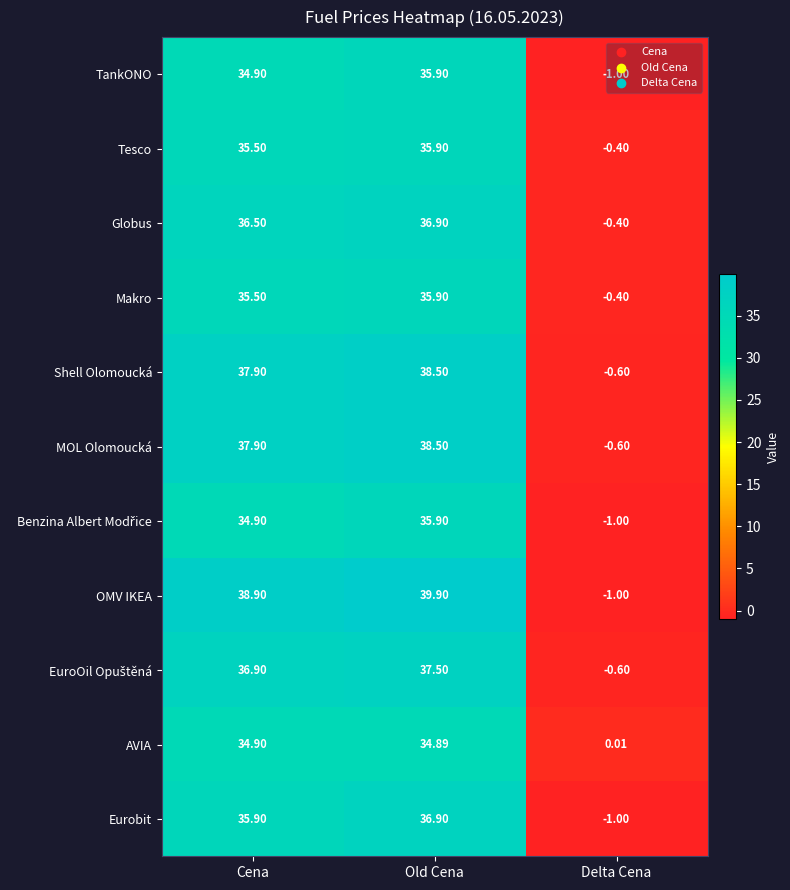

Is the value of MOL Olomoucká at Cena greater than the value of Tesco at Cena?

Yes